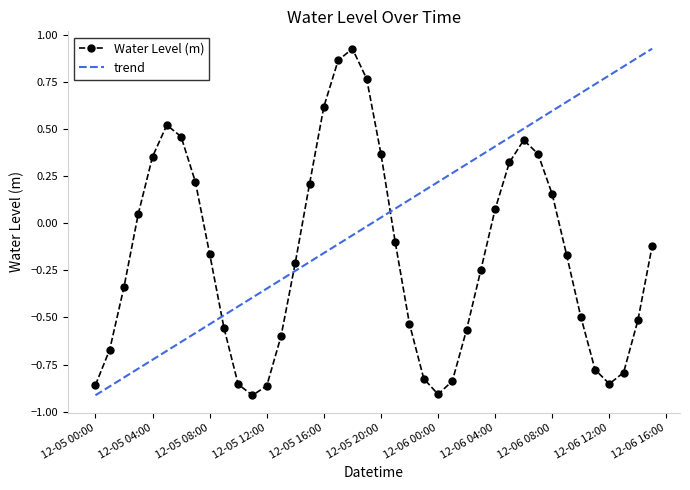

How many interior local valleys (lower than both neighbors) does the data have?

3